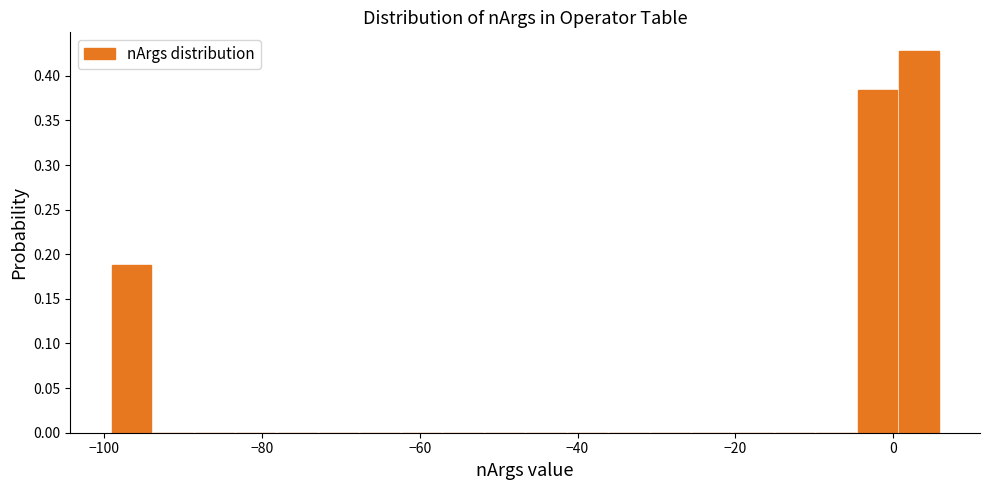

Around what value on the x-axis is the tallest bar? Give the approximate position of its centre, as read against the axis.

4